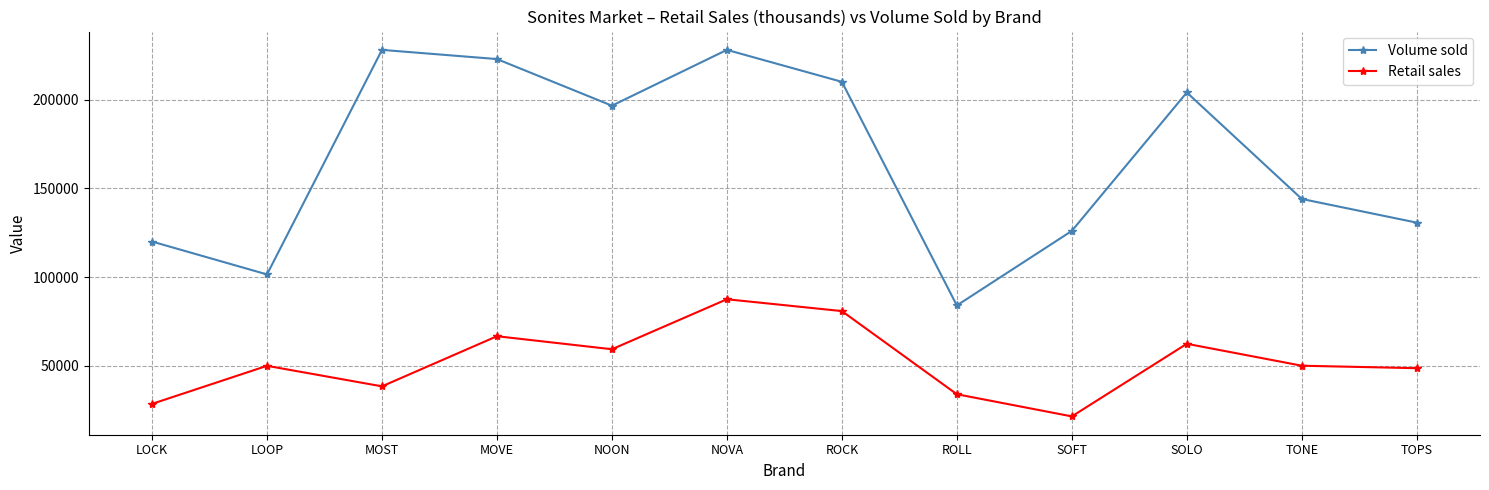

True or false: Volume sold has a value of 337504.3 at NOON.

False